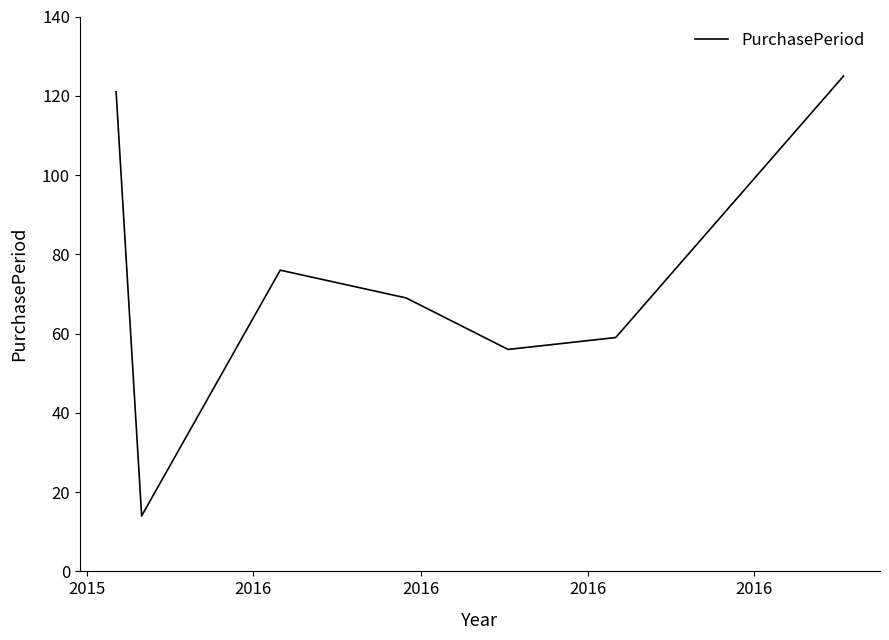

True or false: the data has more than 1 interior local peaks.

False